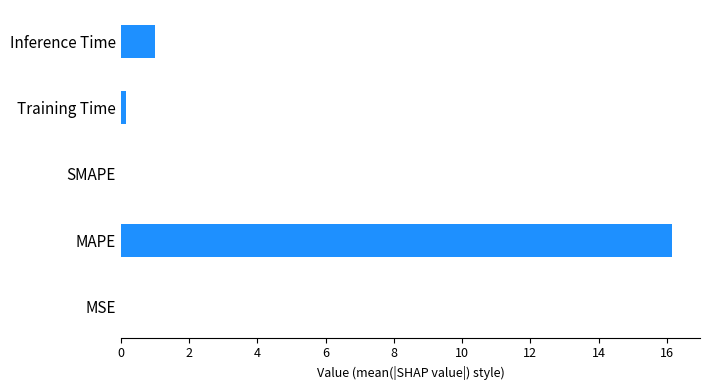

Which category has the highest value across all series?

MAPE